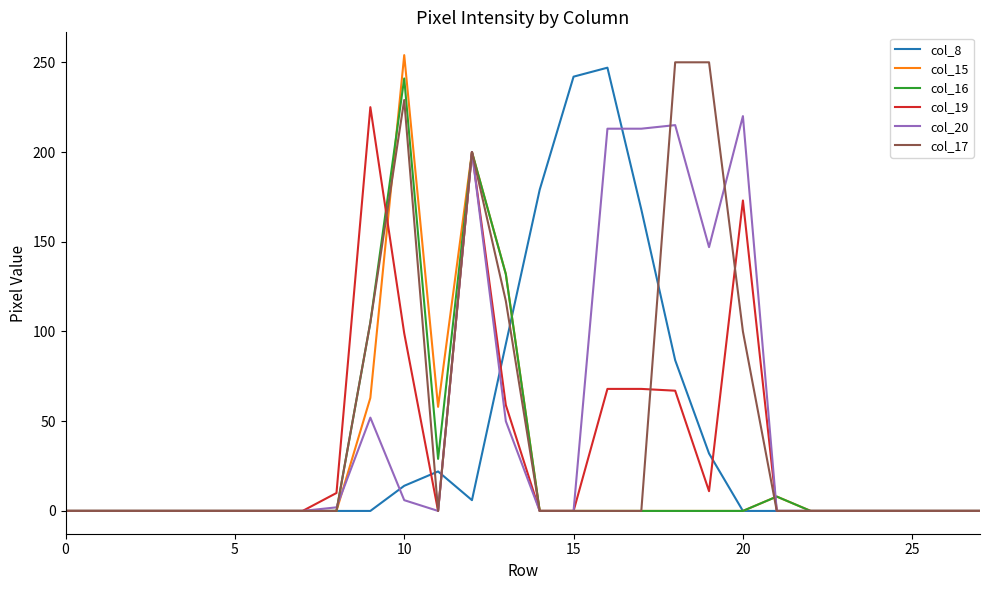

What is the greatest value displayed?

254